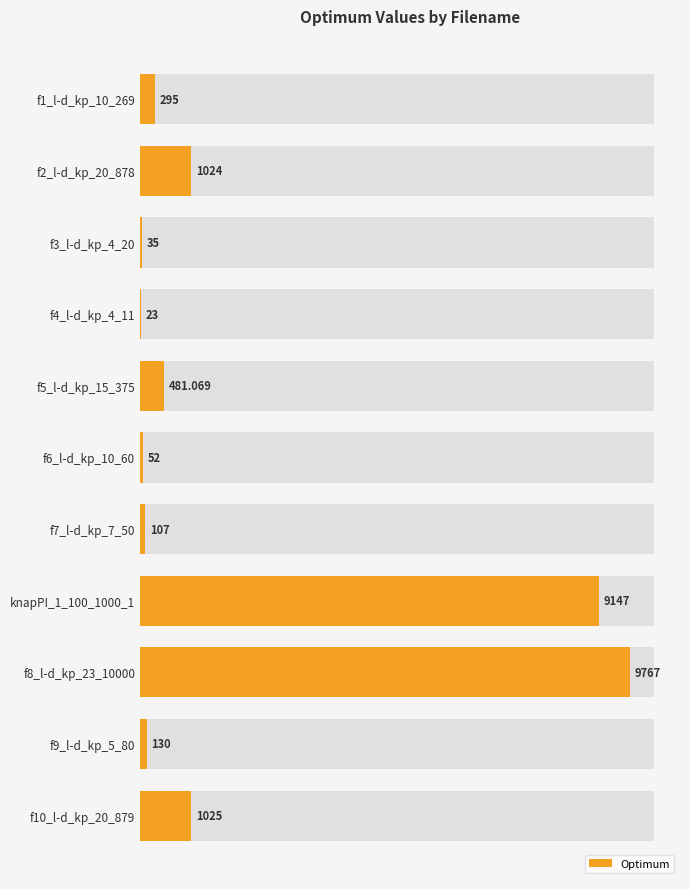

What is the maximum value shown in the chart?

9767.0